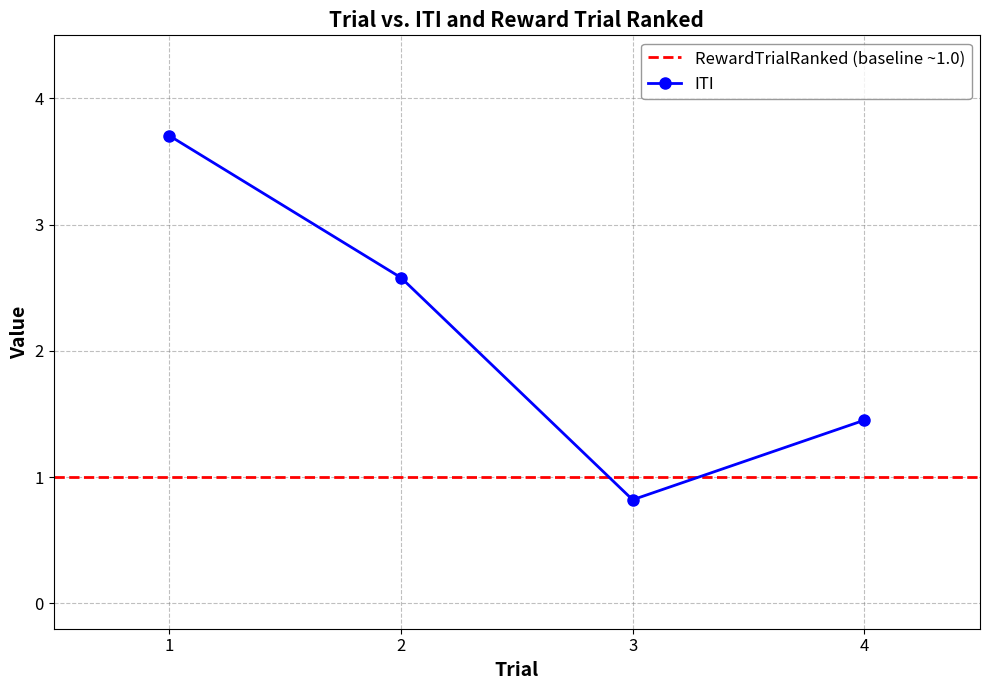

How many data points are above 2?

2